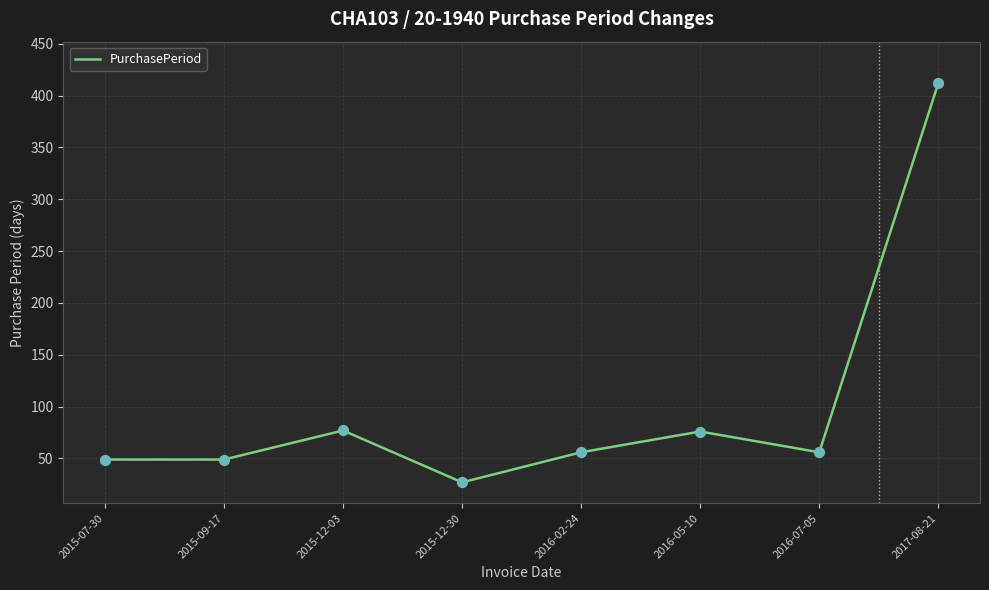

What is the change in value from 2016-02-24 to 2016-05-10?

+20